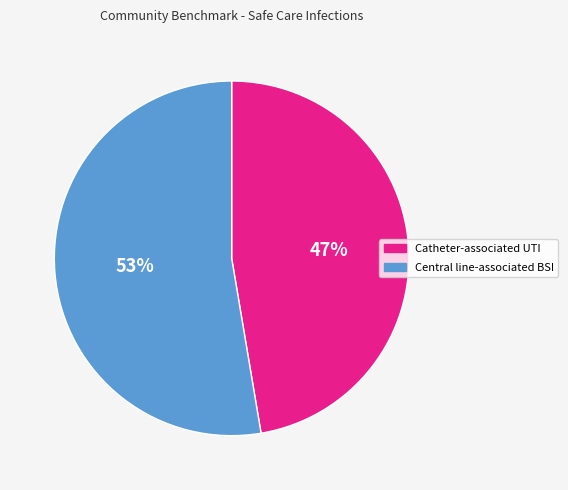

To the nearest percent, what is the average slice percentage?

50%